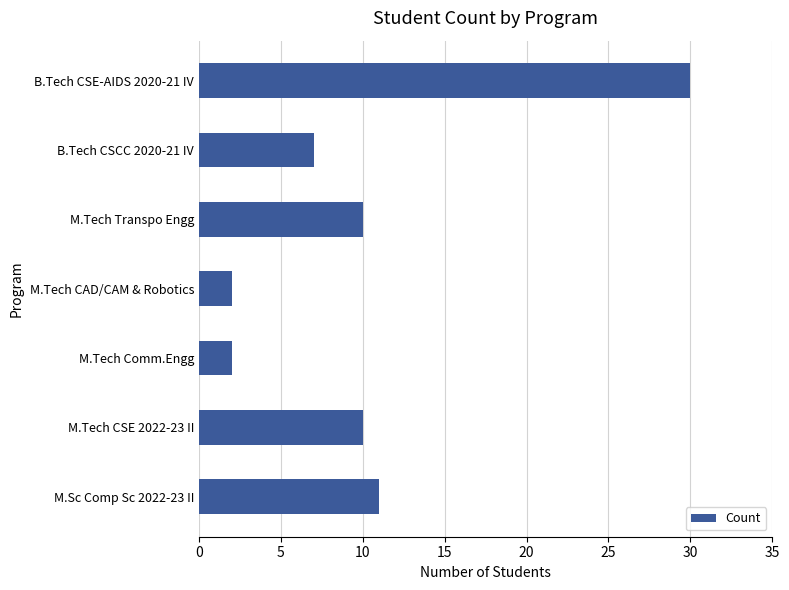

How many categories are shown in the chart?

7